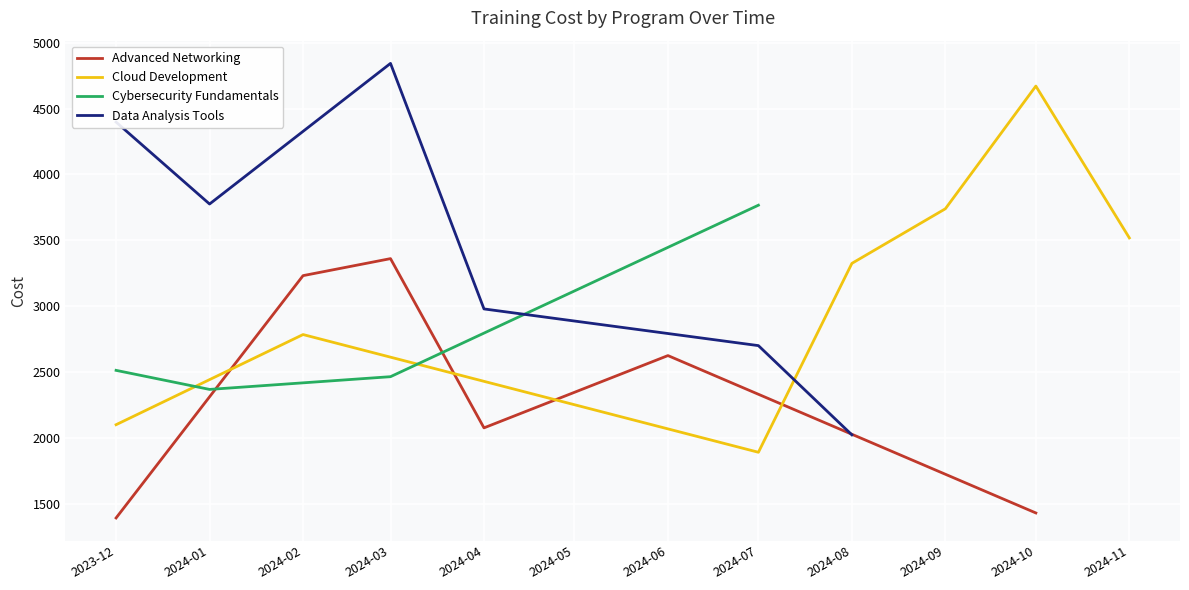

True or false: Advanced Networking has more than 2 interior local peaks.

False